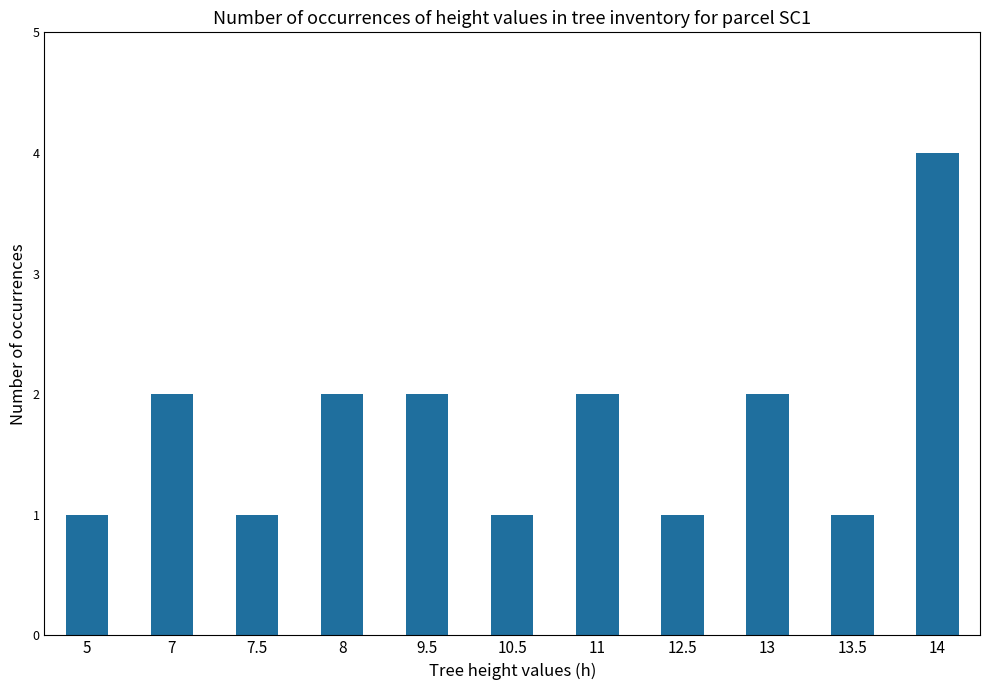

Count the number of data series in this chart.

1